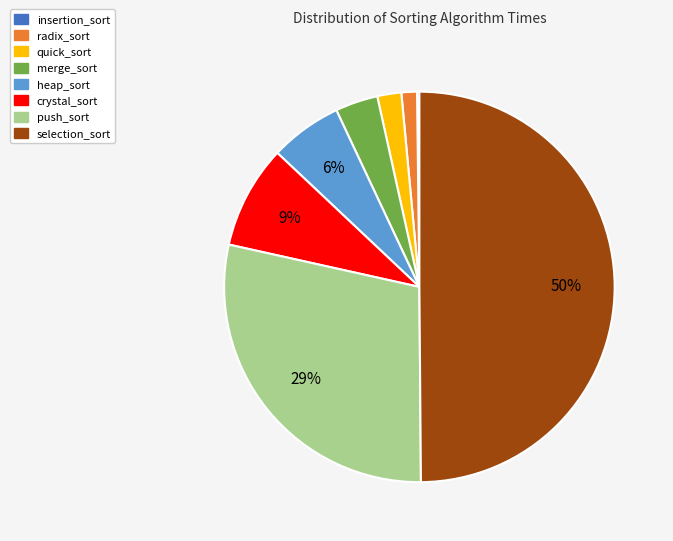

Is push_sort the majority of the pie?

No